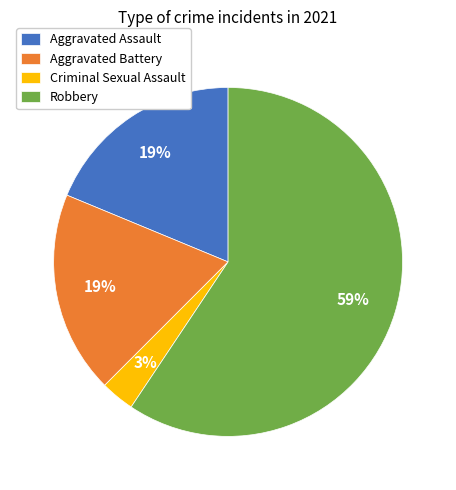

How many segments does this pie chart have?

4